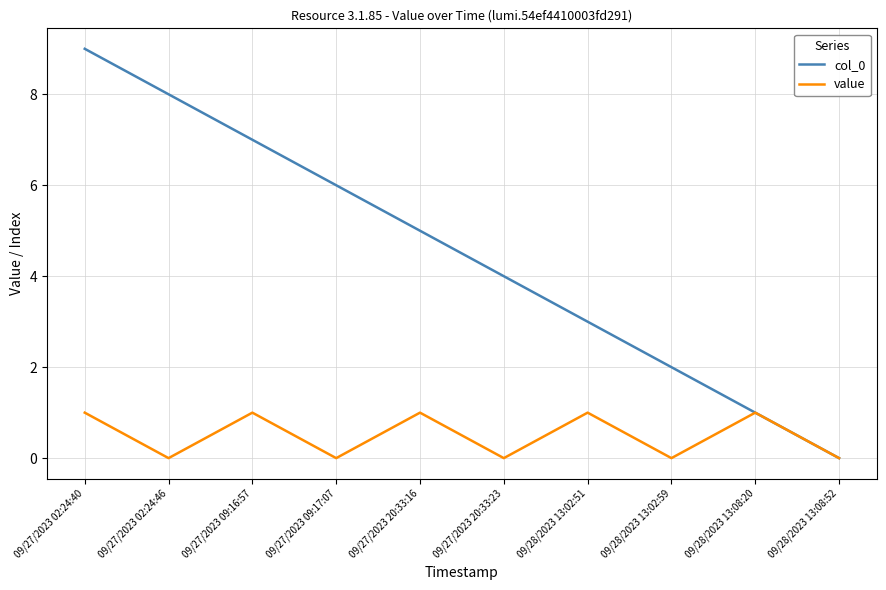

List the series in order of their overall mean, highest first.

col_0, value